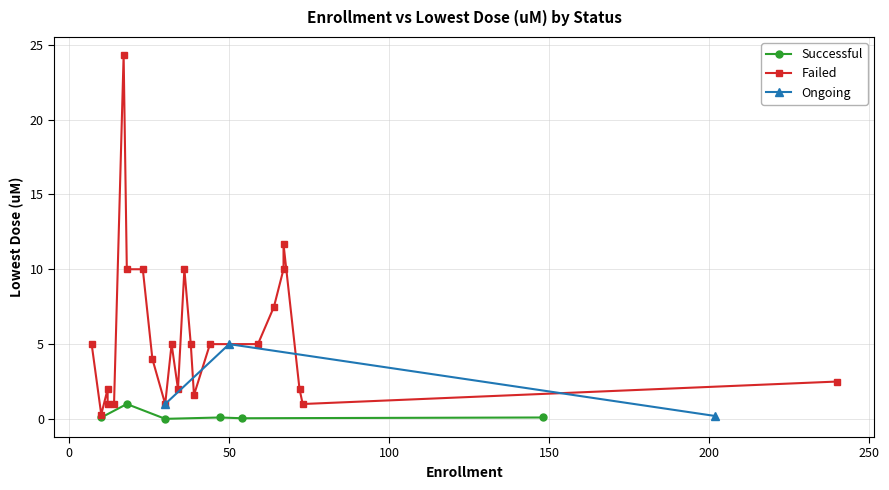

List the labels in order of value, smallest first.

30, 54, 10, 47, 148, 202, 10, 18, 73, 30, 12, 14, 30, 39, 72, 12, 34, 240, 26, 59, 44, 38, 7, 50, 32, 64, 36, 23, 67, 18, 67, 17